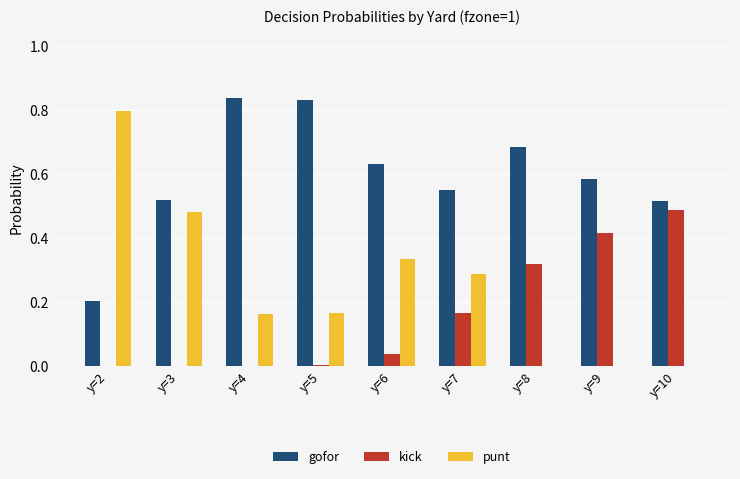

Is it true that kick equals 0.0 at y=2?

True